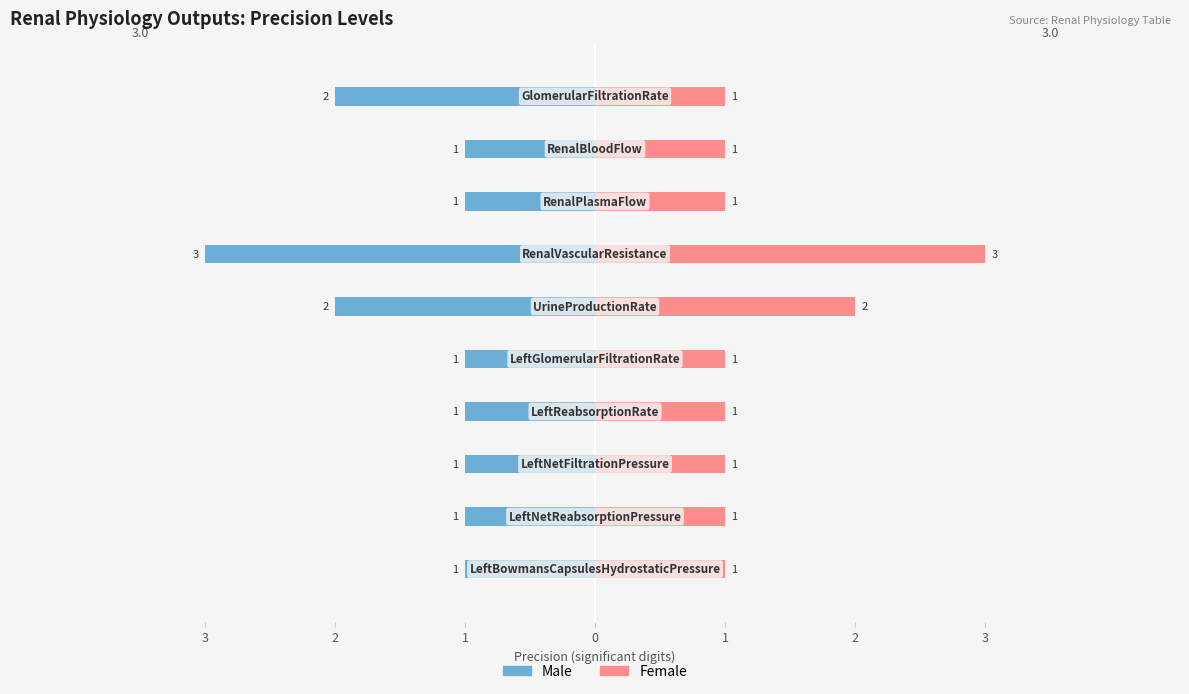

Count the number of categories in the chart.

10